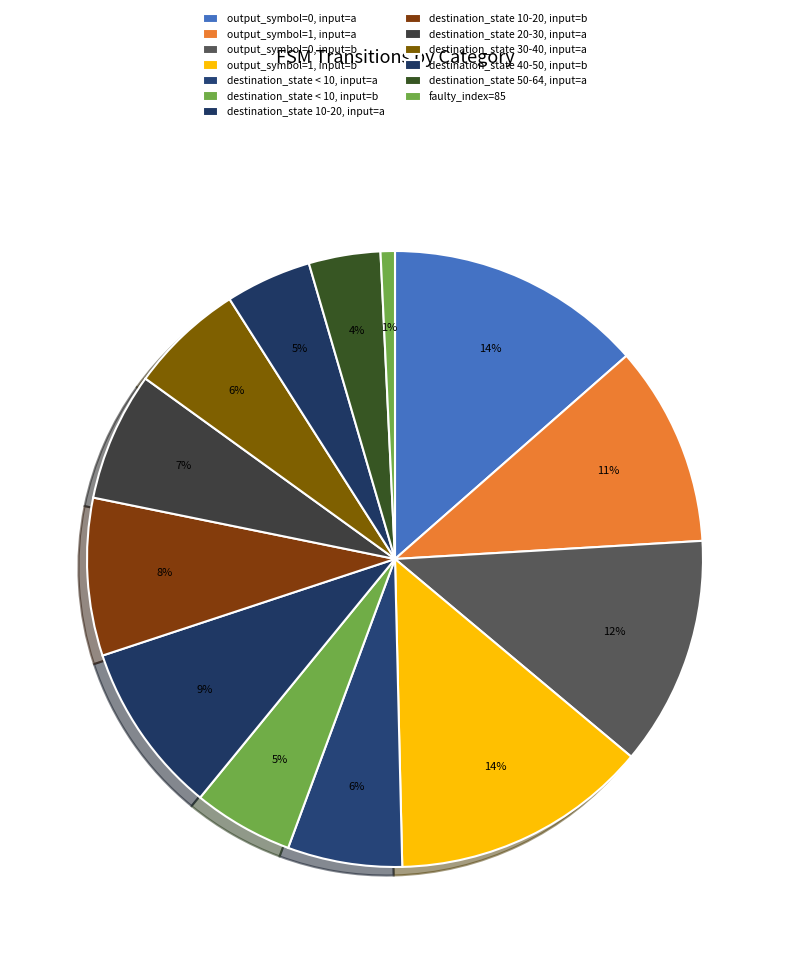

To the nearest percent, what is the combined percentage of output_symbol=0, input=b and destination_state 10-20, input=b?

20%